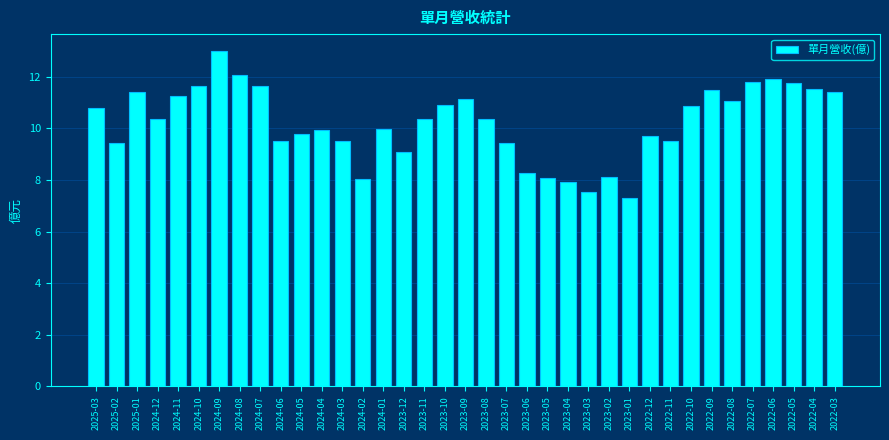

Read the value at 2023-06.

8.3